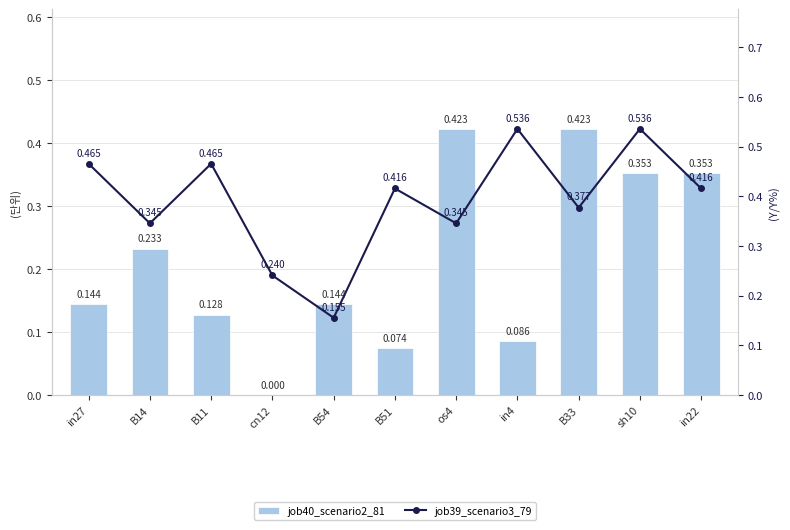

What is the label of the 3rd bar from the left?

B11